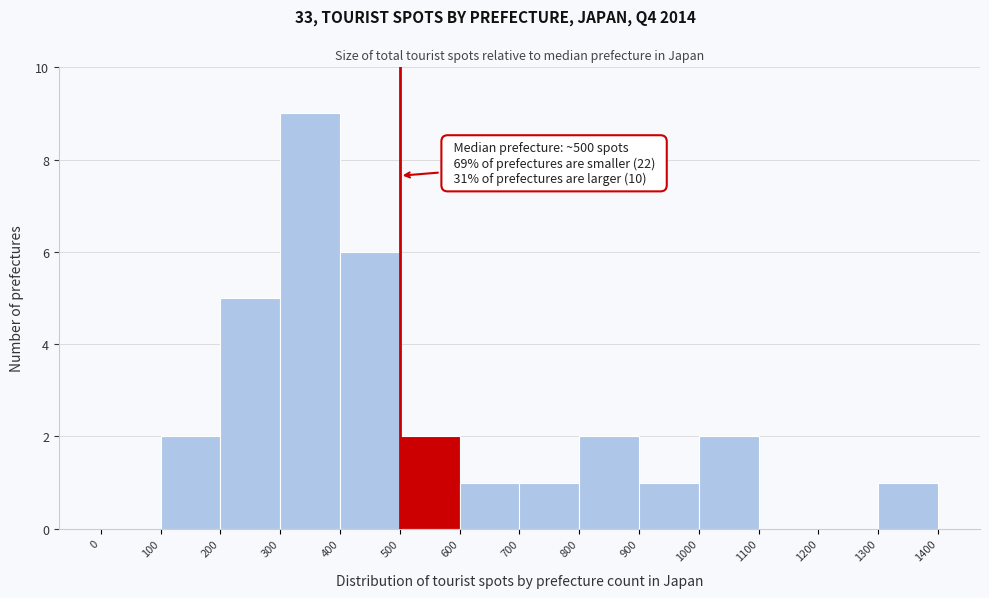

Which range on the x-axis has the tallest bar?

300 to 400